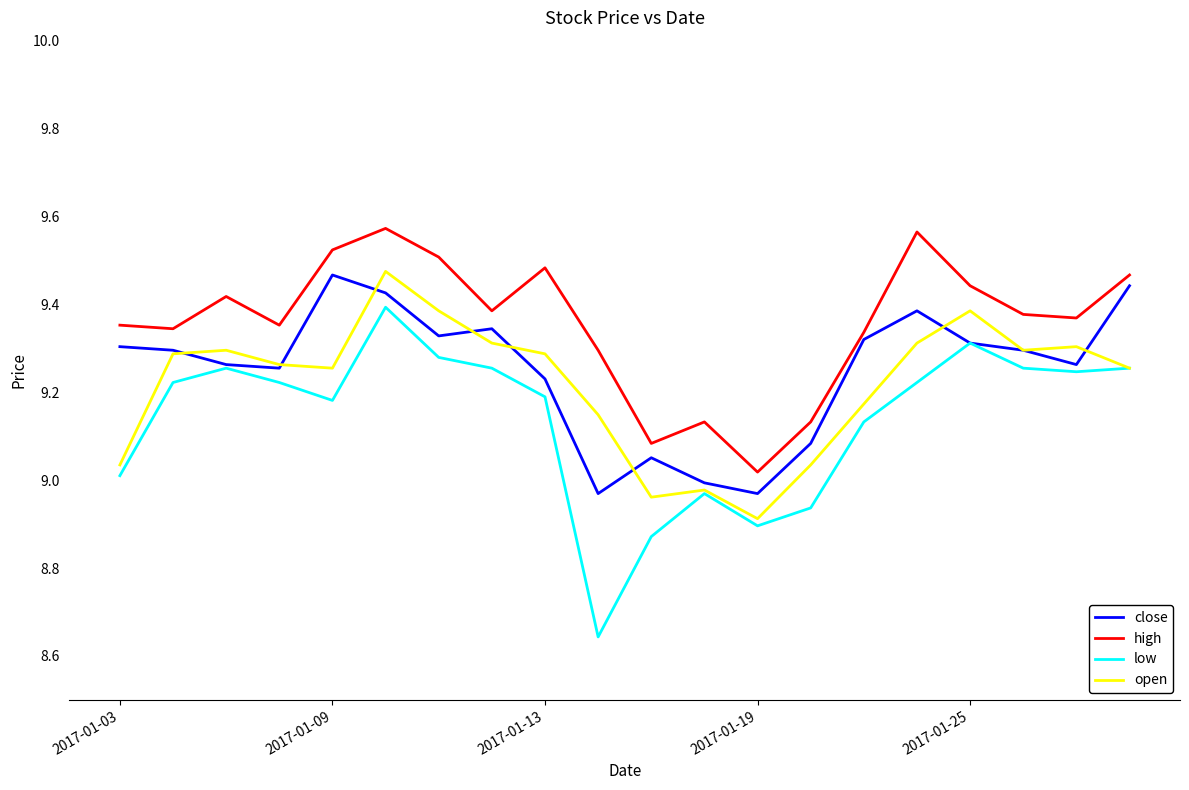

Which series has the largest total across all categories?

high